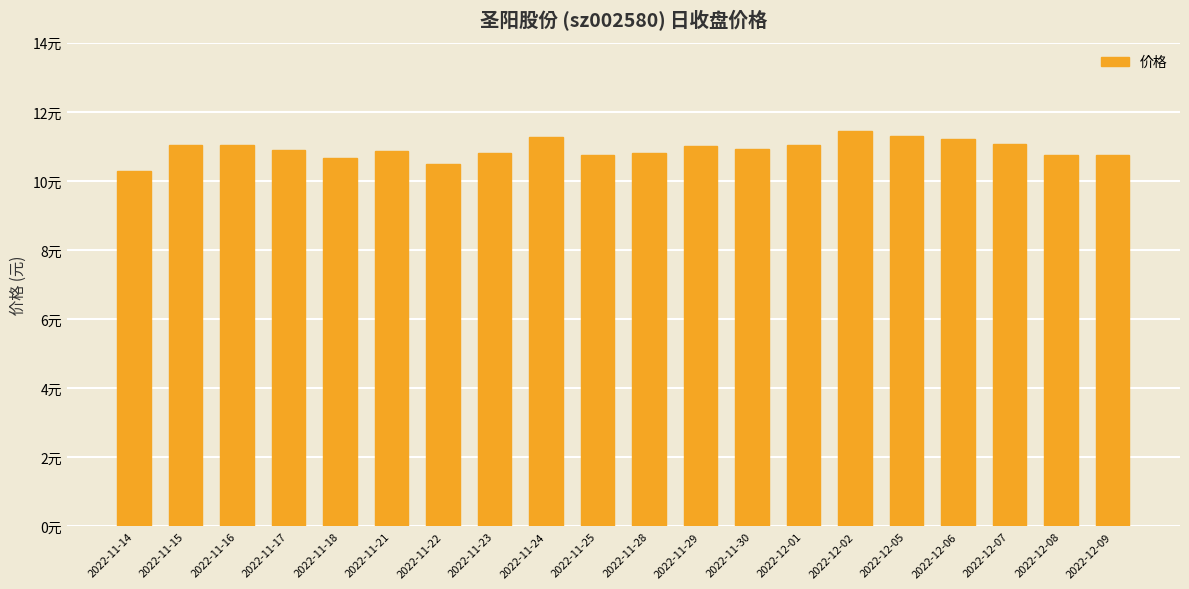

Are the bars horizontal?

No